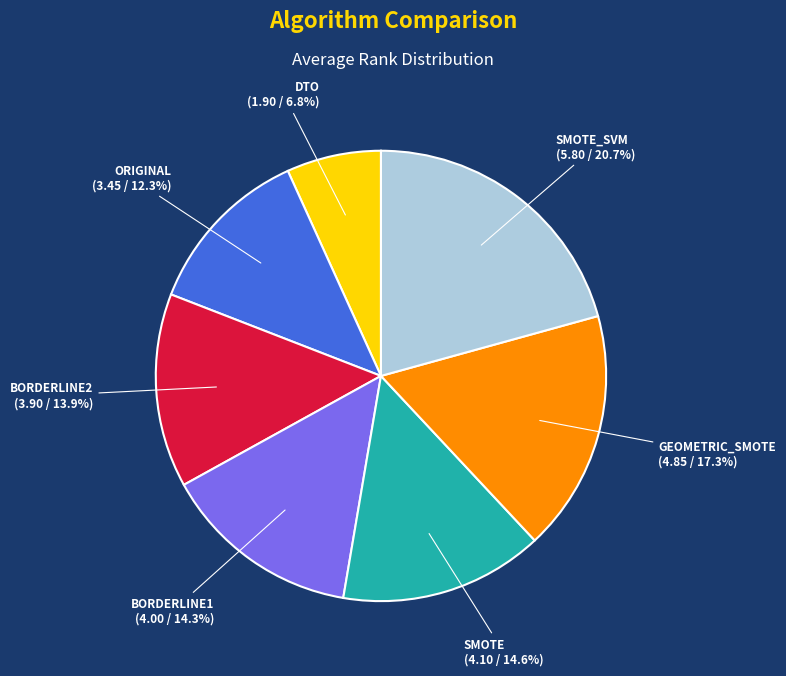

Is there any slice that represents more than half of the pie?

No